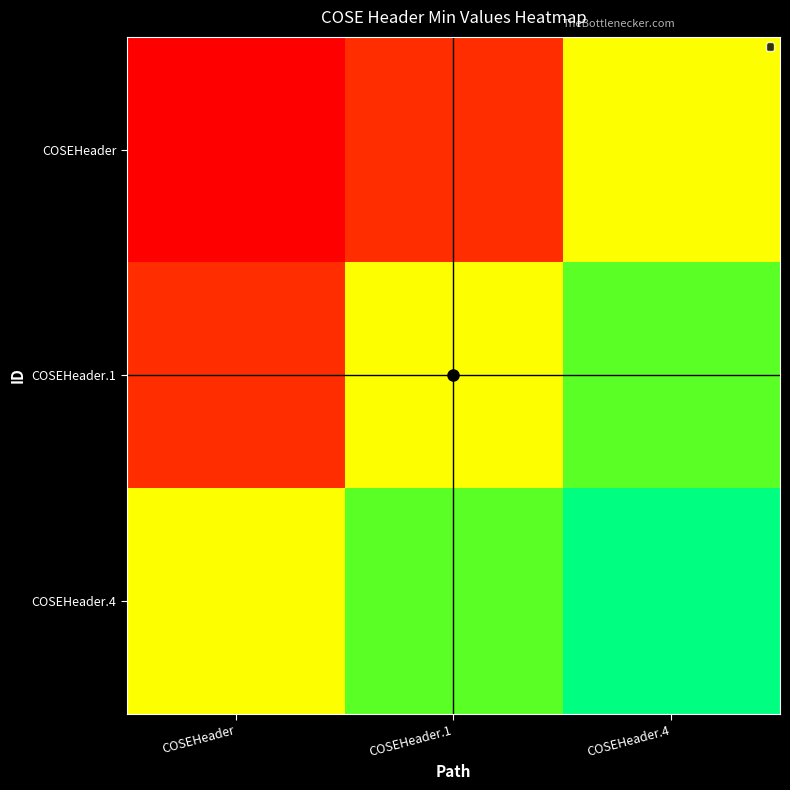

Count the number of data series in this chart.

3